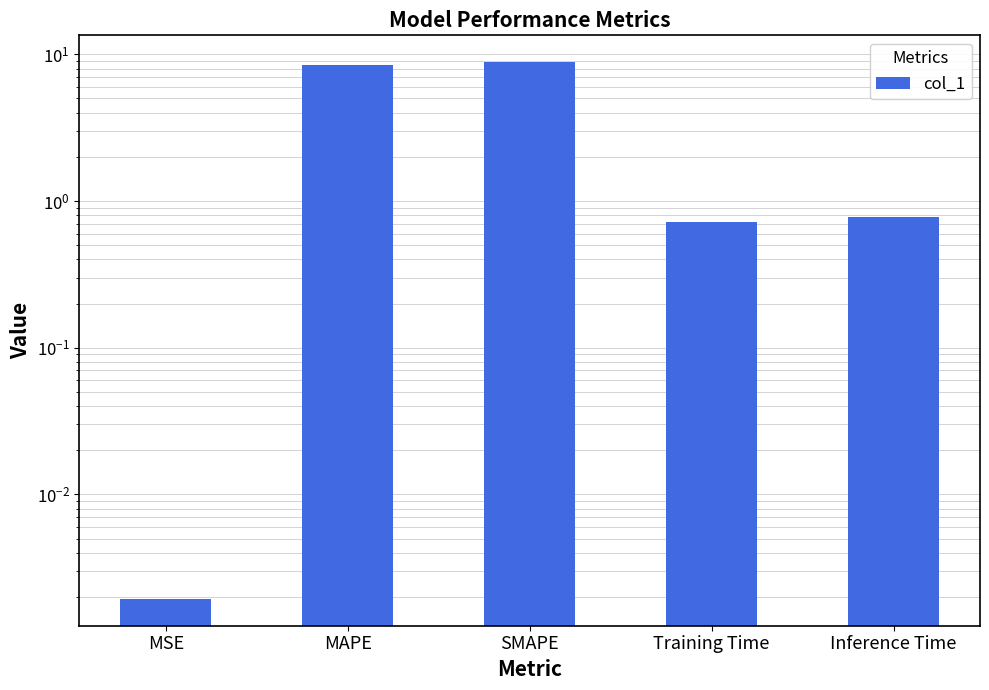

Read the value at Inference Time.

0.8